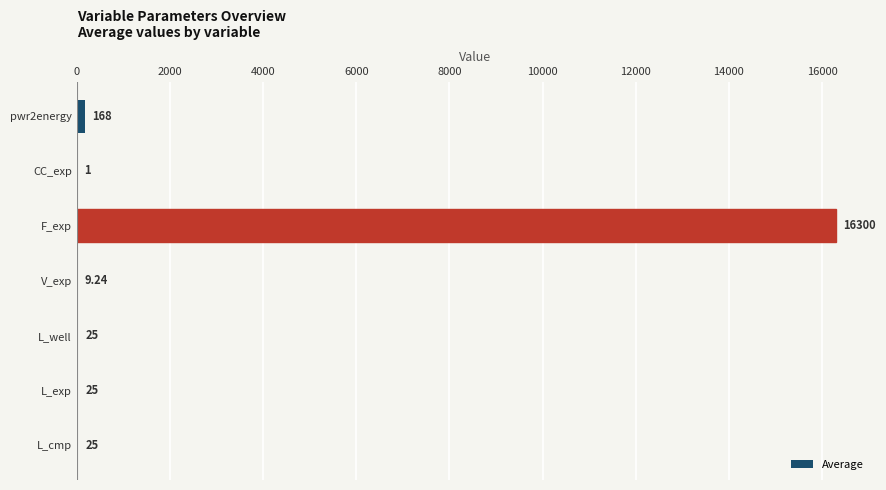

Which has a higher value, L_well or pwr2energy?

pwr2energy